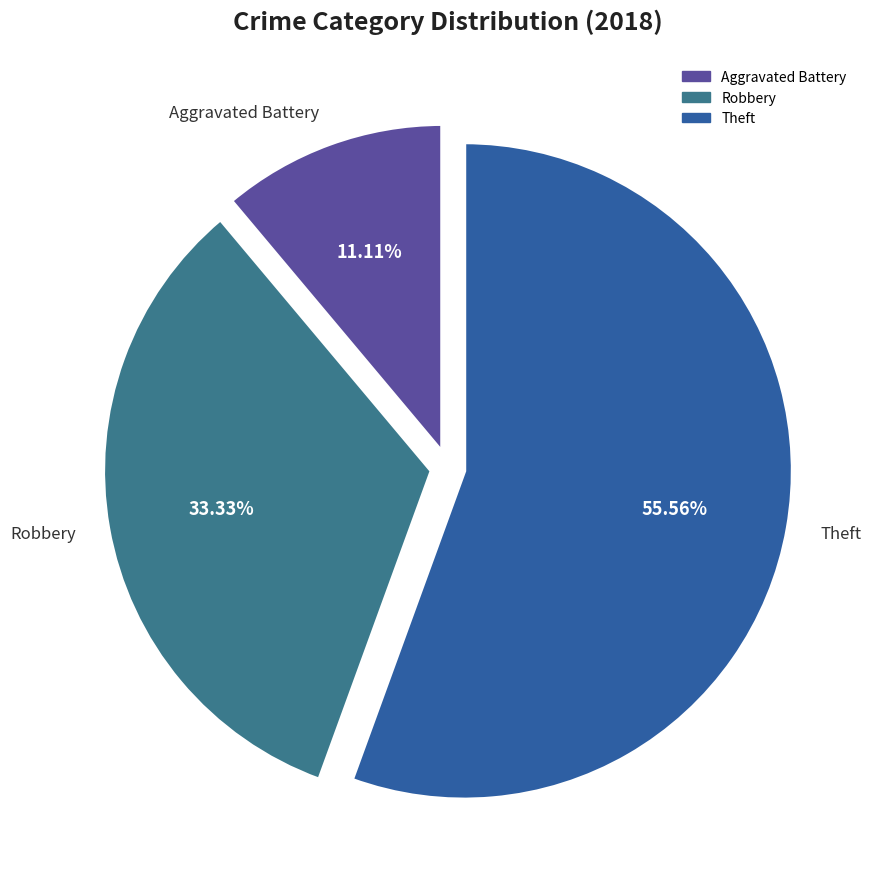

How many slices are in this pie chart?

3